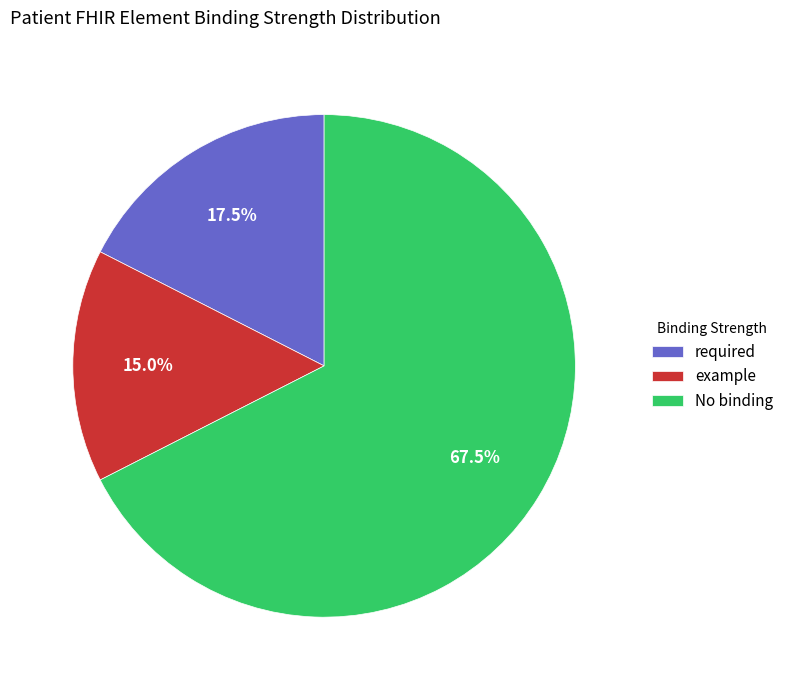

How much of the chart is everything except No binding?

32.5%